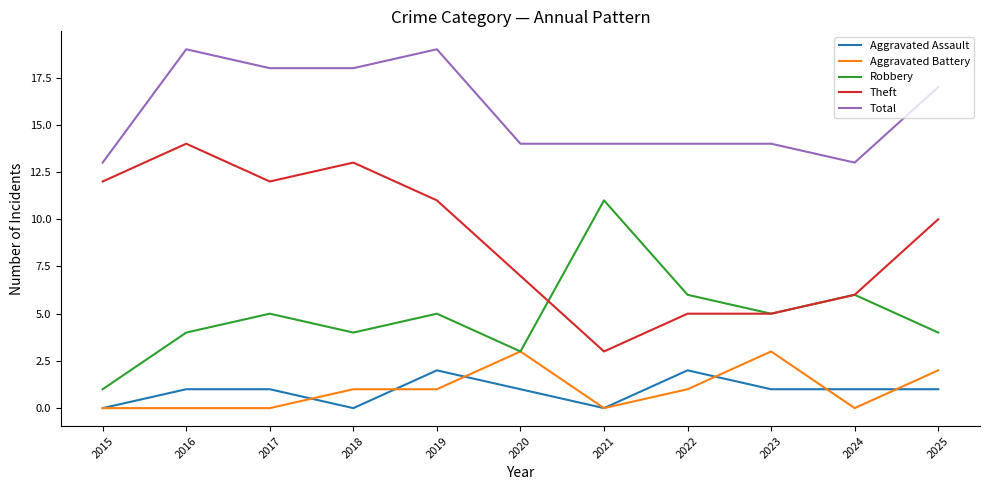

At which label does Theft reach its minimum?

2021